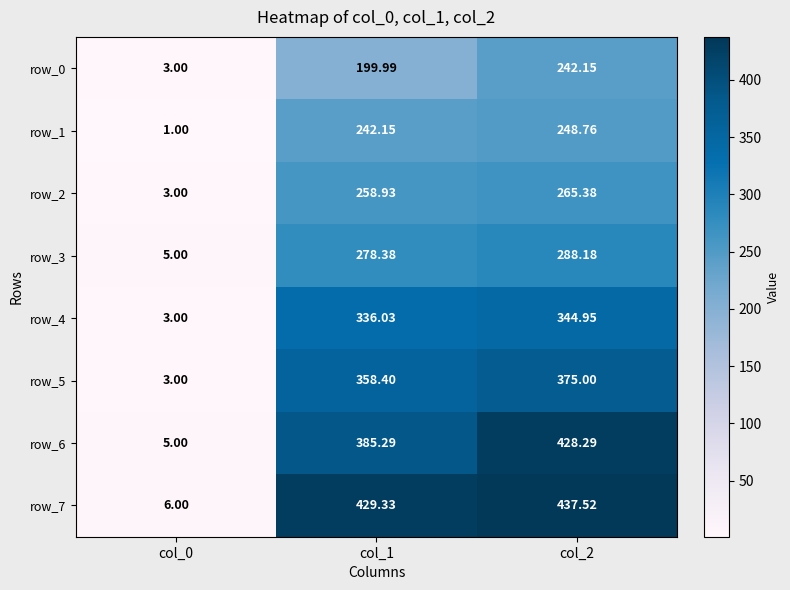

Which series has the largest range (max minus min)?

row_7